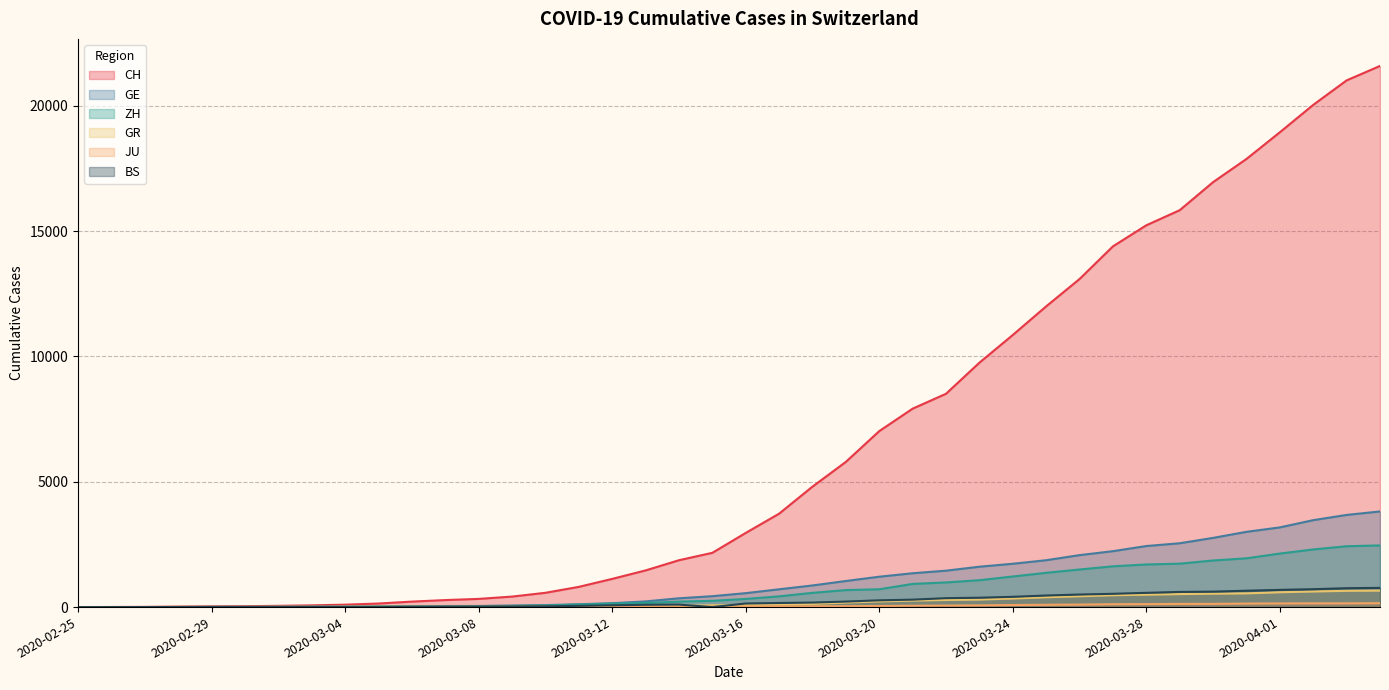

Does the chart have visible grid lines?

Yes